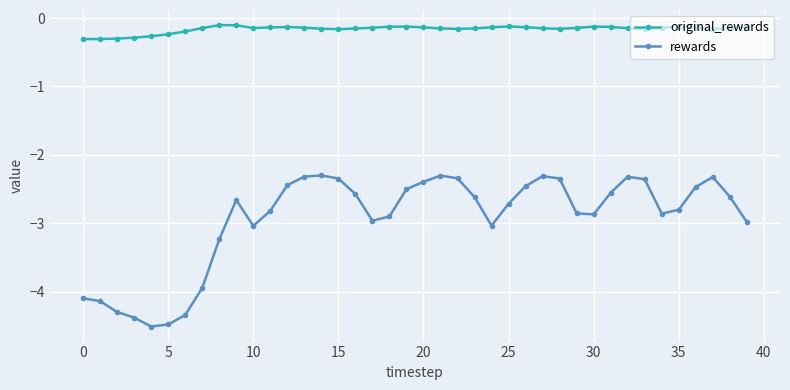

Rank the series by their average value, from highest to lowest.

original_rewards, rewards